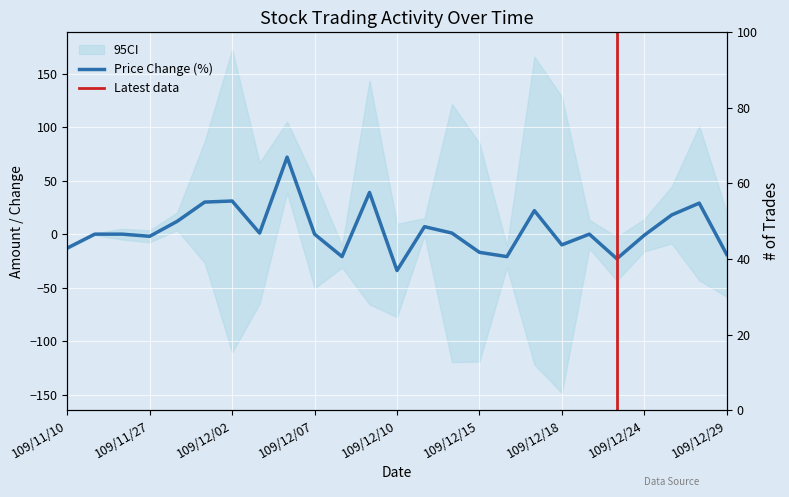

What is the minimum value shown in the chart?

-34.0